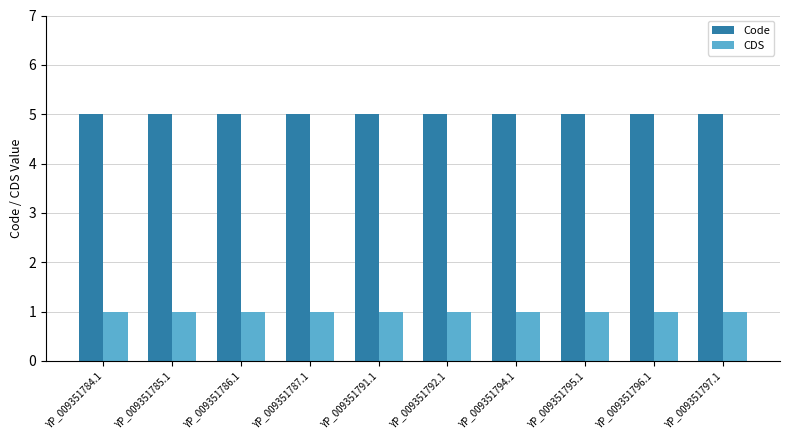

What is the value of the Code bar at the 10th from the left?

5